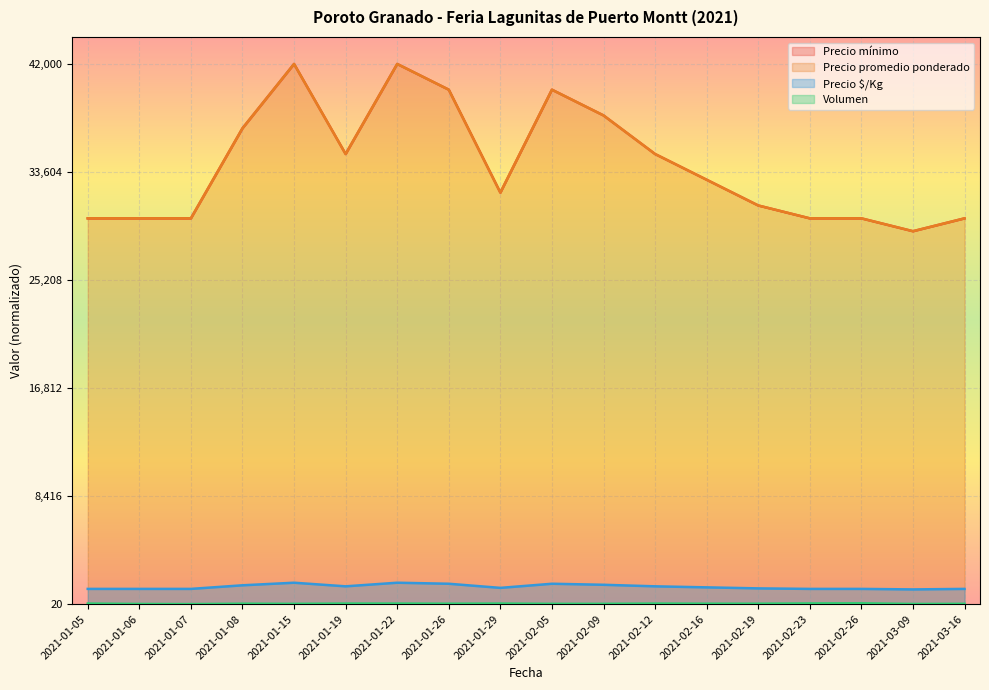

The value of Precio máximo at 2021-01-22 is 1.7. True or false?

False